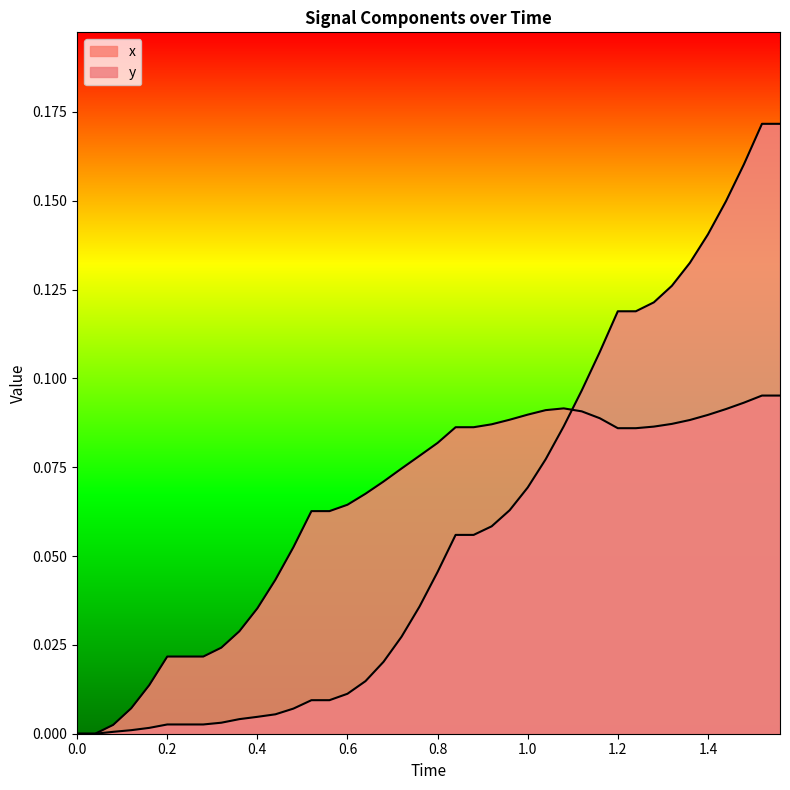

Does the chart display data point markers on the line(s)?

No